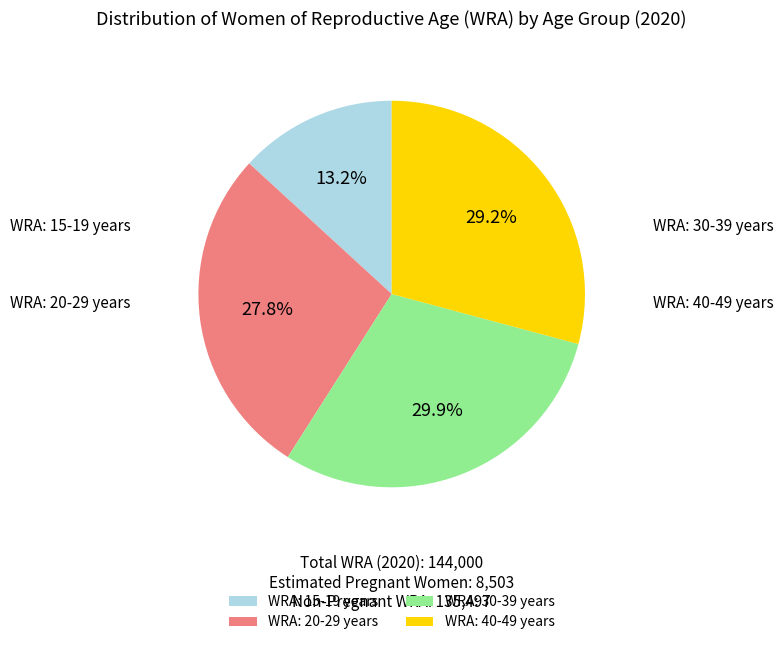

Combined, what portion of the pie is WRA: 15-19 years and WRA: 40-49 years?

42.4%